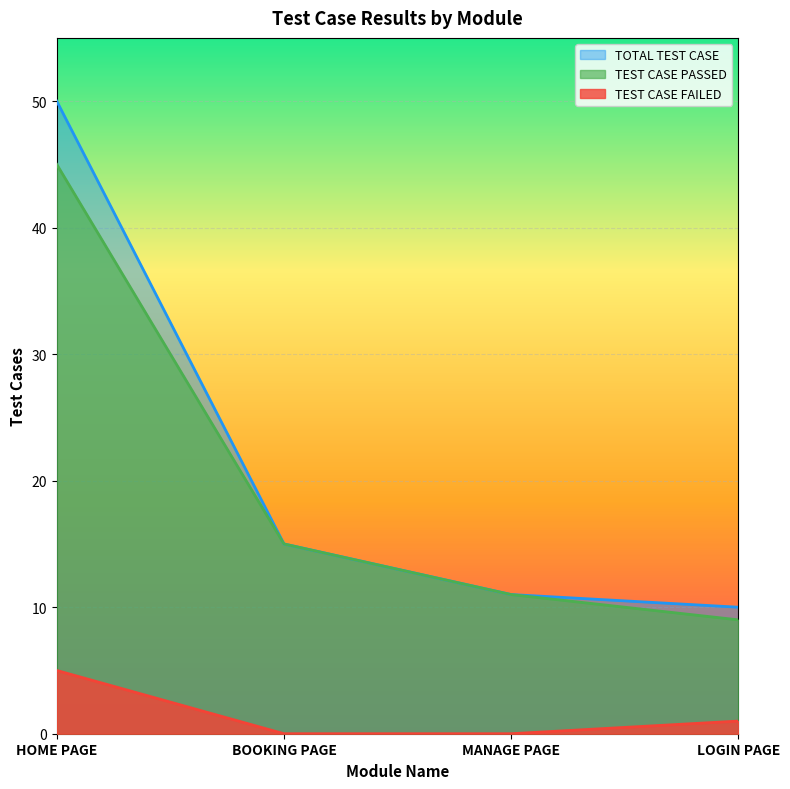

True or false: TEST CASE FAILED and TOTAL TEST CASE intersect in this chart.

False